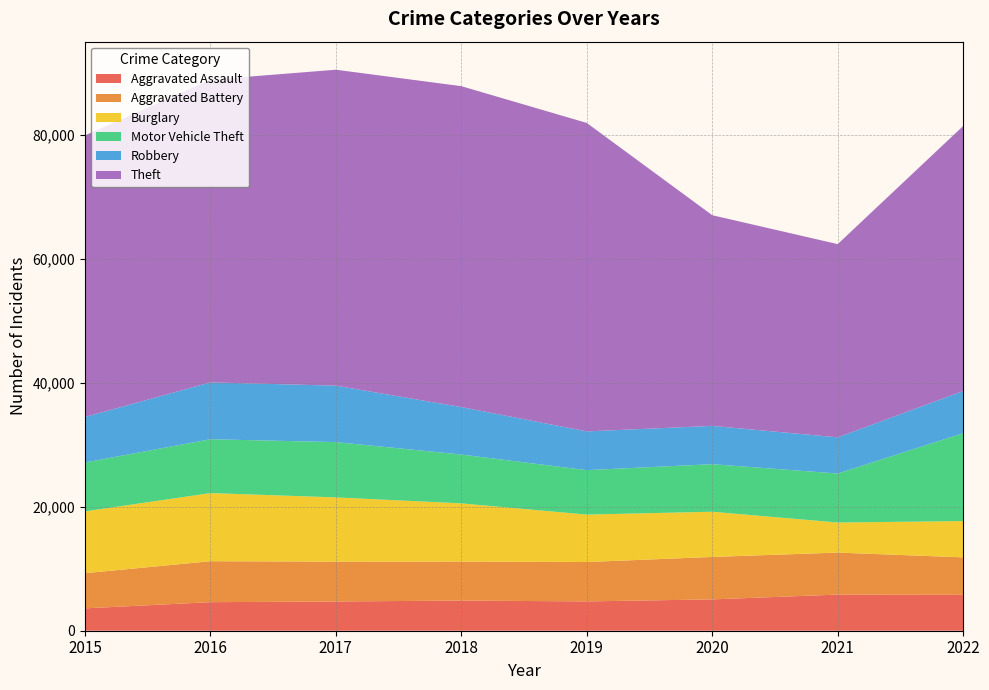

Reading right to left, transcribe all the data shown in this chart.

Aggravated Assault: 5798	5833	5058	4731	4870	4719	4609	3608
Aggravated Battery: 6042	6779	6849	6358	6296	6433	6608	5678
Burglary: 5859	4849	7298	7654	9389	10369	10999	9975
Motor Vehicle Theft: 14188	7911	7678	7180	7885	8928	8689	7893
Robbery: 6804	5841	6182	6251	7662	9110	9182	7342
Theft: 42780	31188	34004	49787	51797	50994	48852	45443